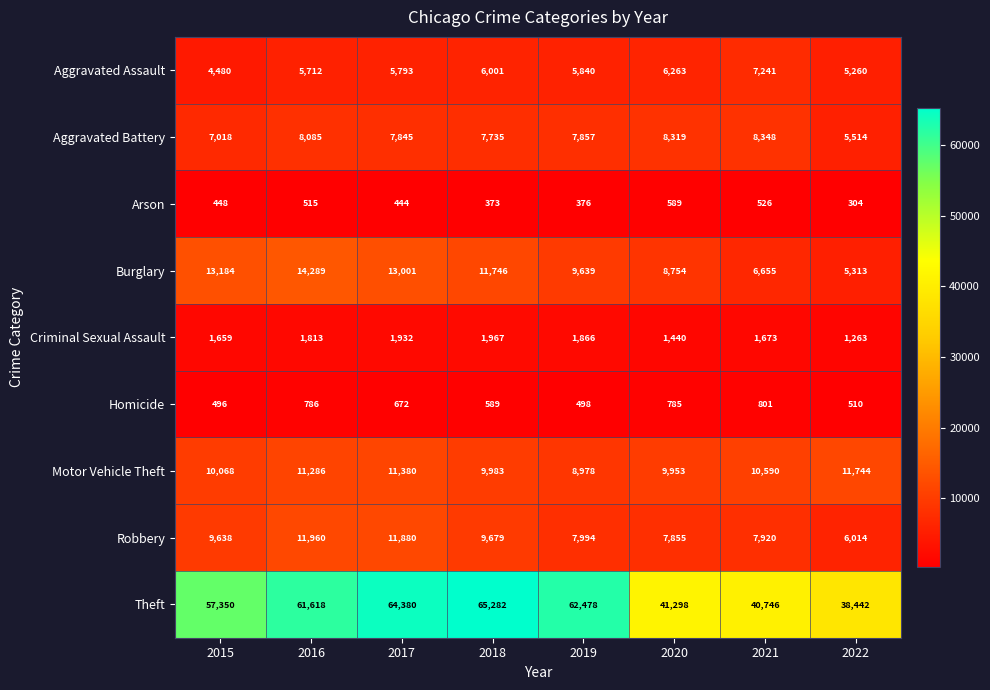

What is the approximate value of Aggravated Assault at 2017, to the nearest 100?

5800